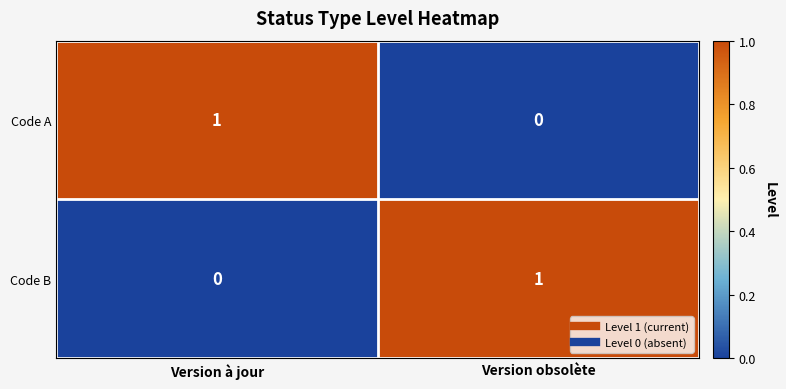

What is the total value across all series at Version à jour?

1